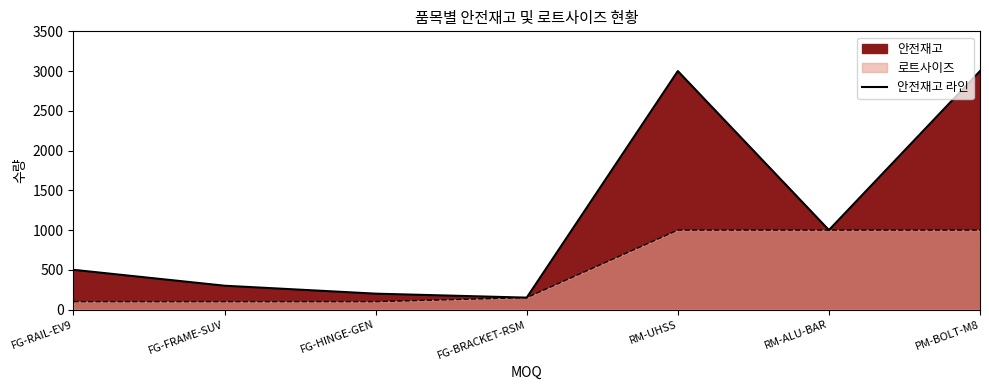

At which category does the chart reach its minimum across all series?

FG-BRACKET-RSM